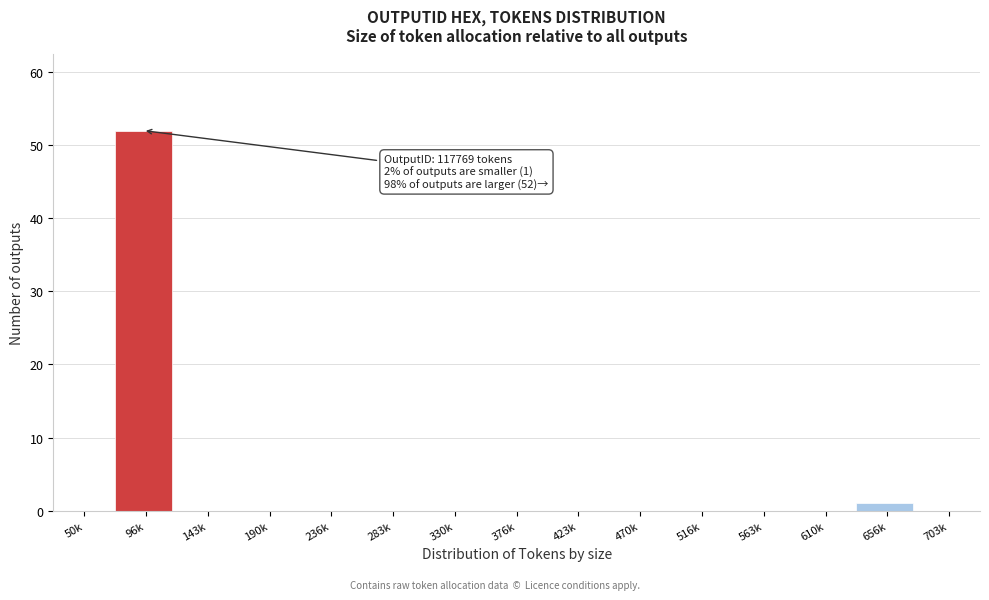

Reading left to right, list all the values displayed in this chart.

50k=0	96k=52	143k=0	190k=0	236k=0	283k=0	330k=0	376k=0	423k=0	470k=0	516k=0	563k=0	610k=0	656k=1	703k=0